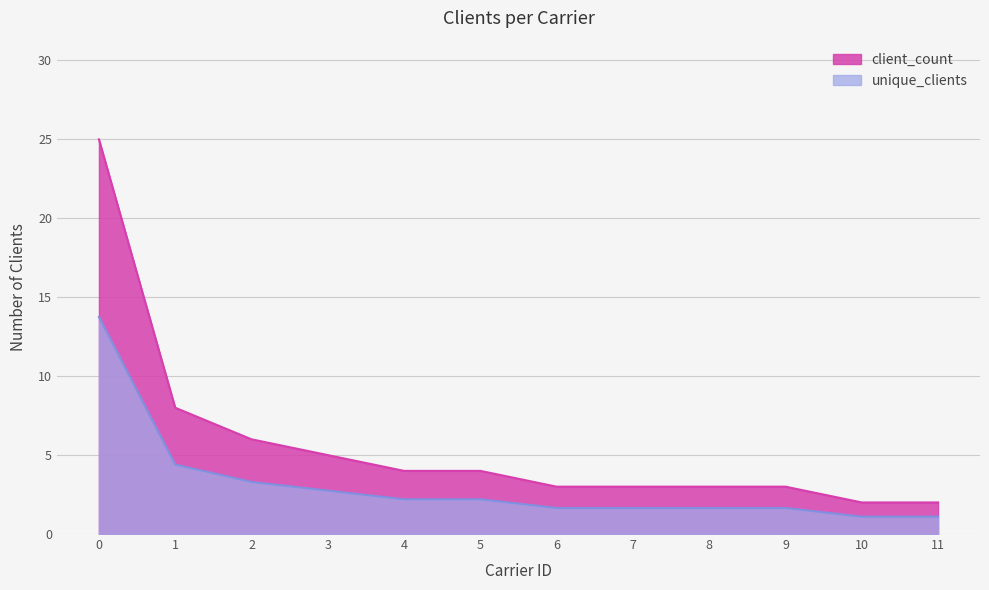

Which series has the largest range (max minus min)?

client_count